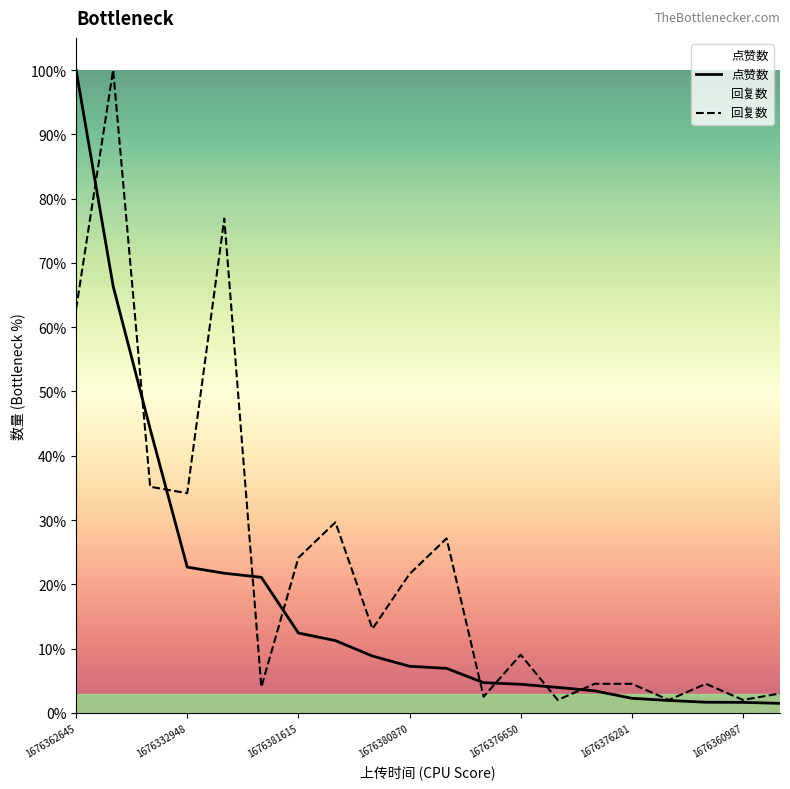

Where is 回复数 nearest to the value 3439?

1676362645